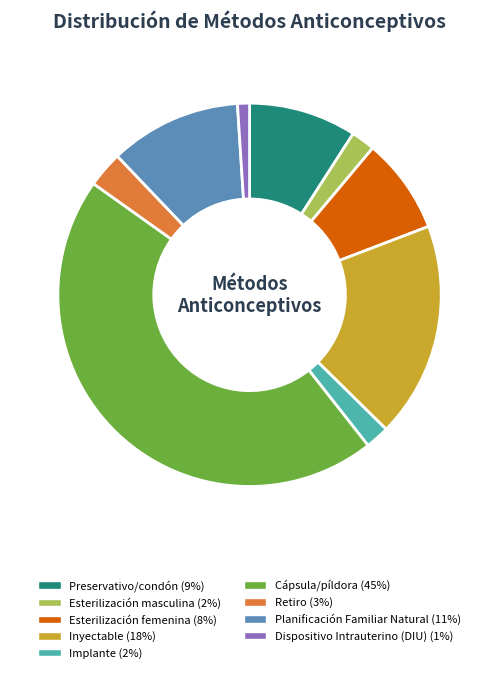

Do Implante and Retiro together represent more than half of the pie?

No